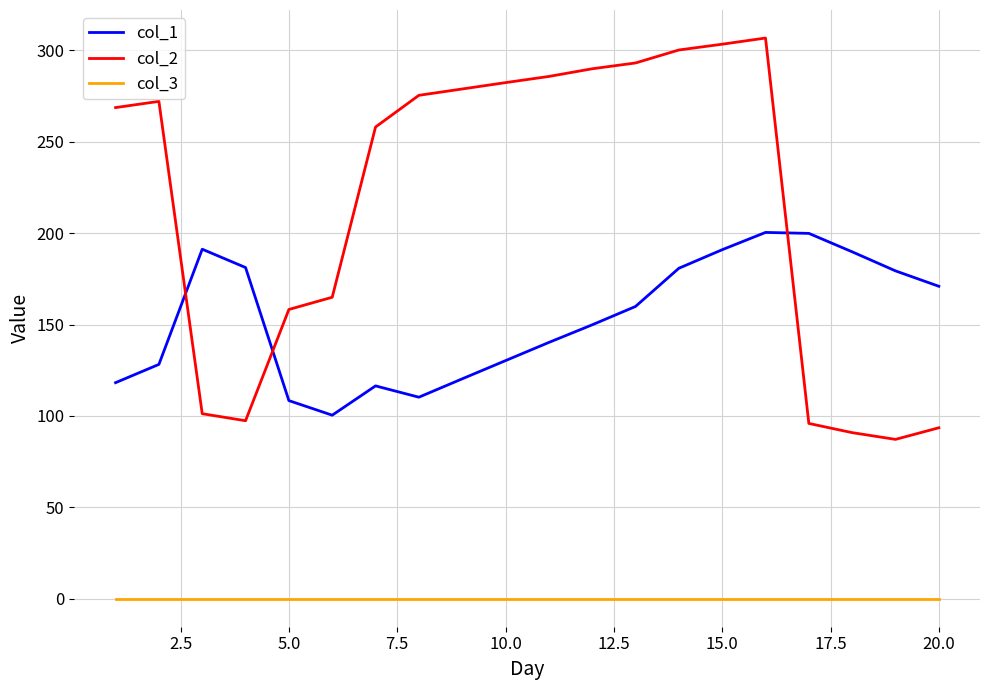

List the series in order of their overall mean, lowest first.

col_3, col_1, col_2